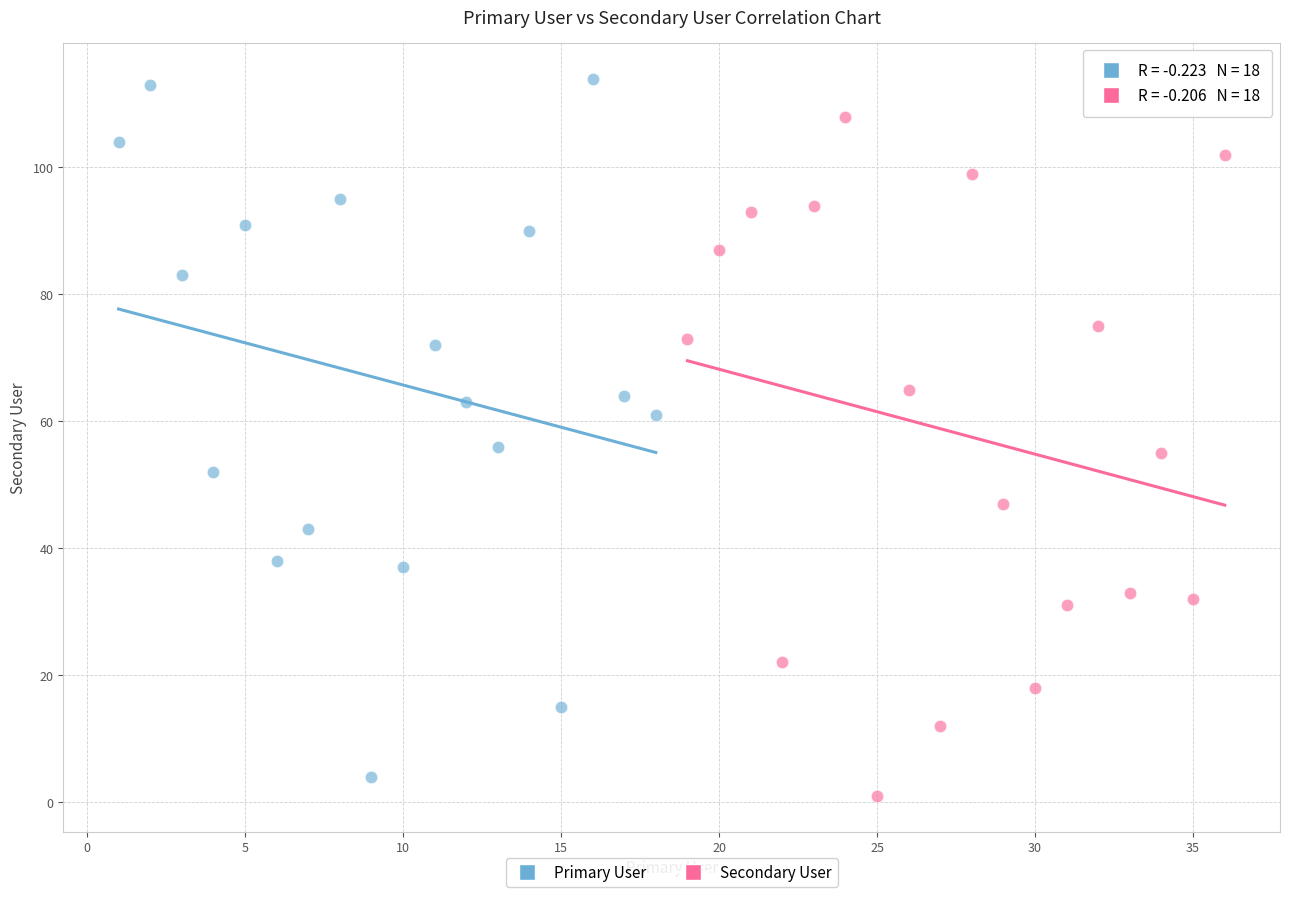

Which series contains the lowest Y value?

Secondary User